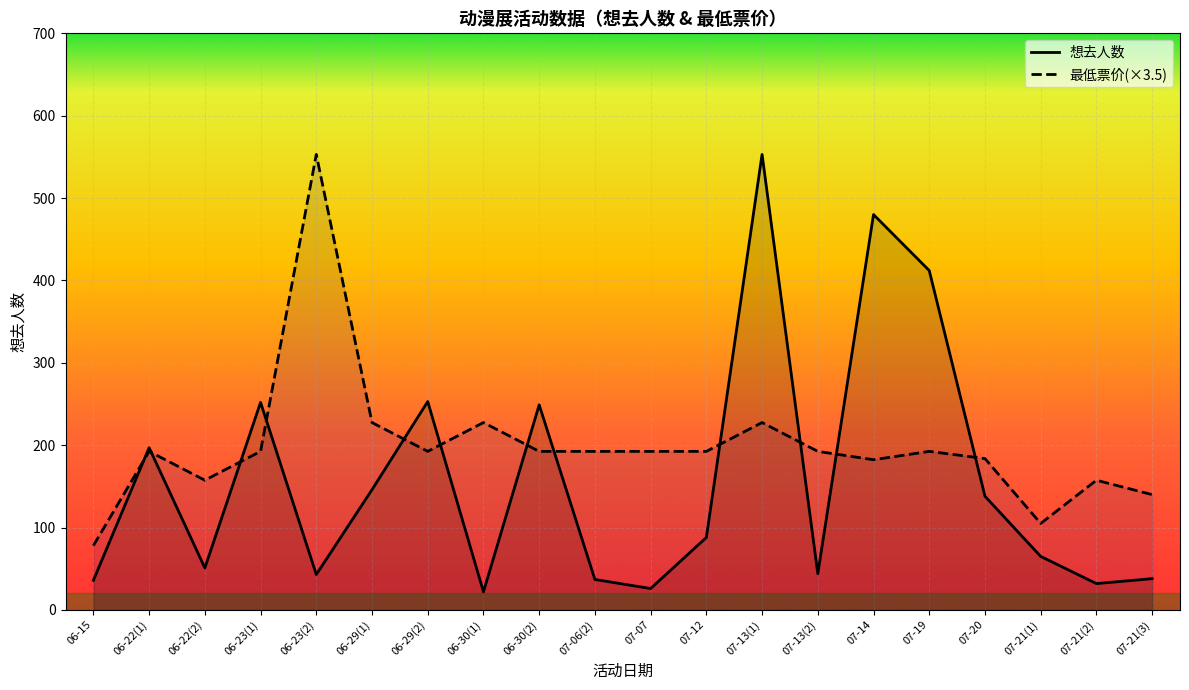

How many times do 想去人数 and 最低票价(×3.5) cross each other?

12